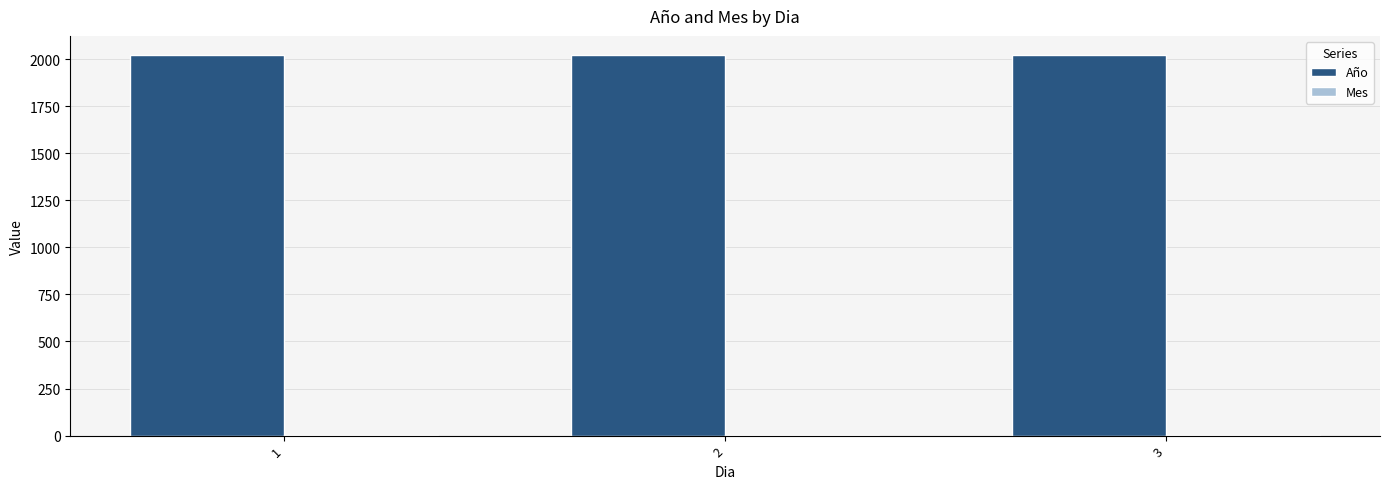

The value of Año at 3 is 1277. True or false?

False